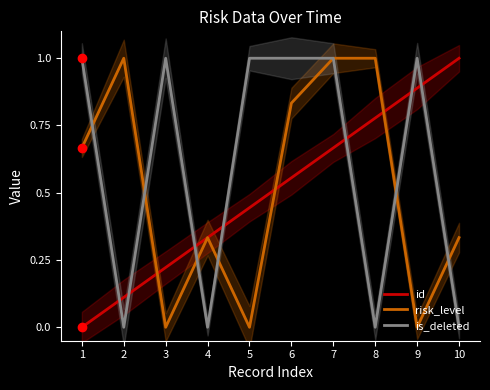

Does the chart display data point markers on the line(s)?

No